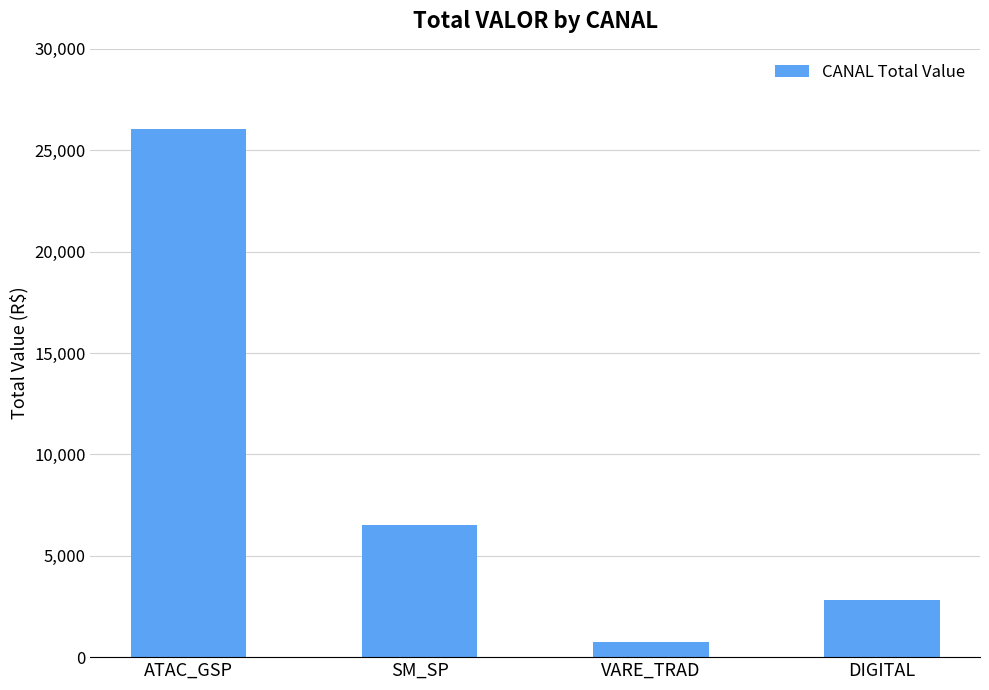

Which has a higher value, ATAC_GSP or VARE_TRAD?

ATAC_GSP